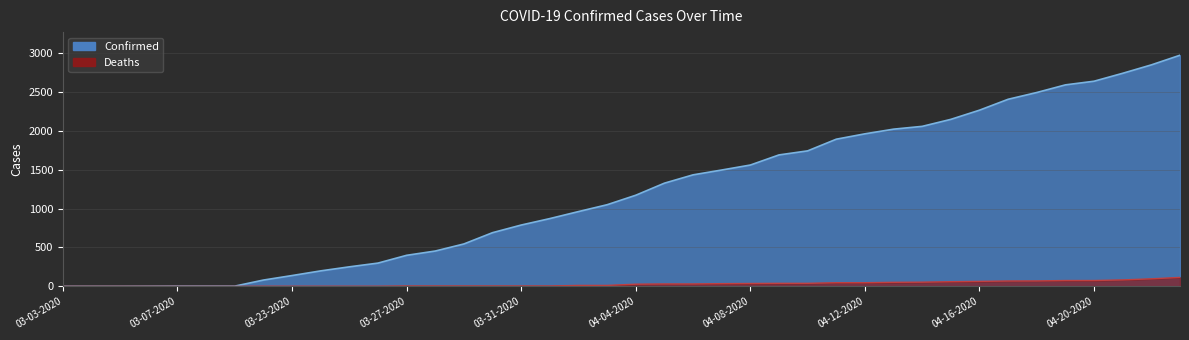

How many lines are shown in the chart?

2